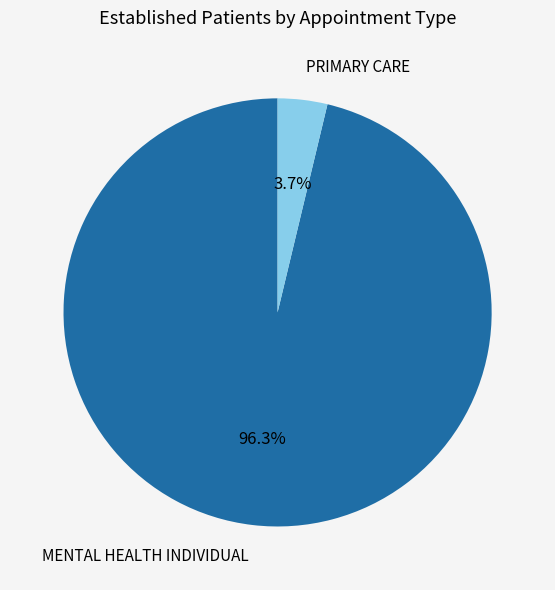

The MENTAL HEALTH INDIVIDUAL slice represents 96% of the pie. True or false?

True